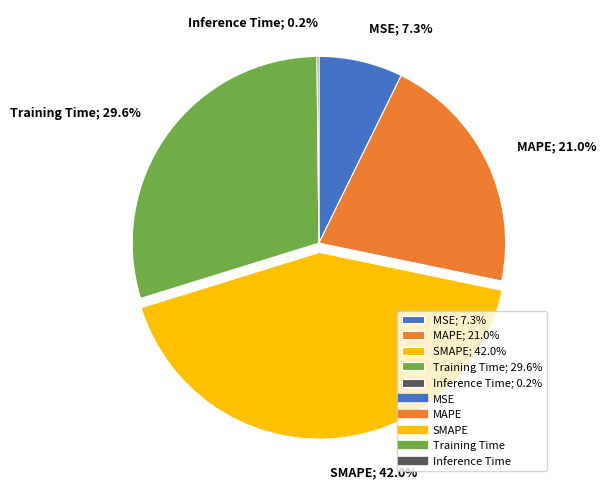

What is the ratio of the value at MSE to the value at MAPE?

0.3